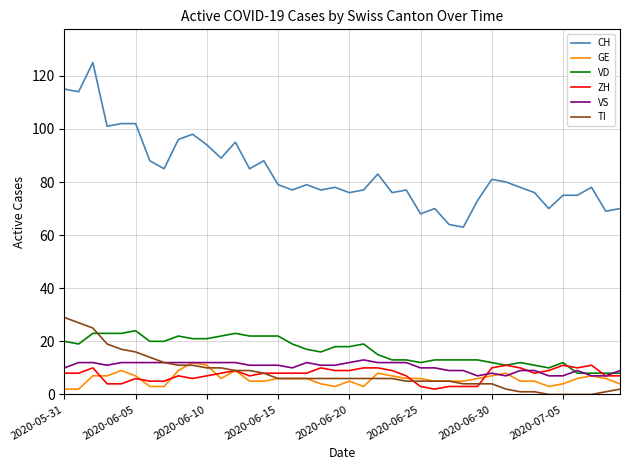

Which series has the largest total across all categories?

CH